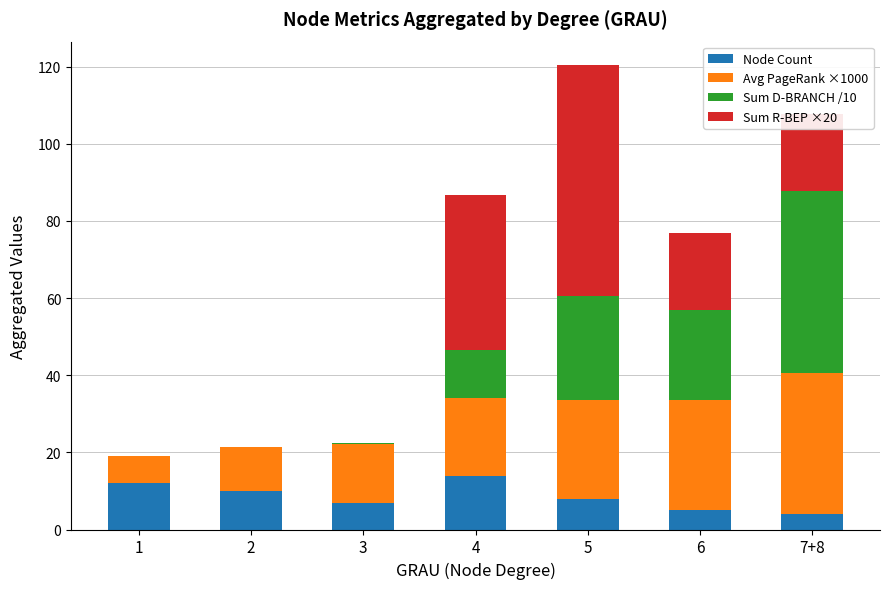

What is the sum of the Node Count values at 4 and 5?

22.0